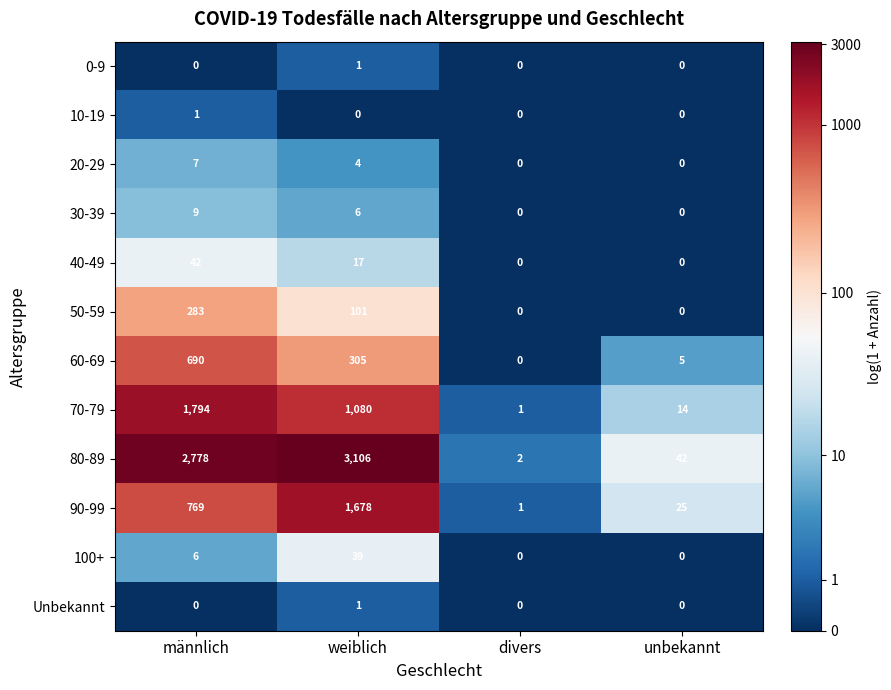

At which category is the sum across all series the highest?

männlich